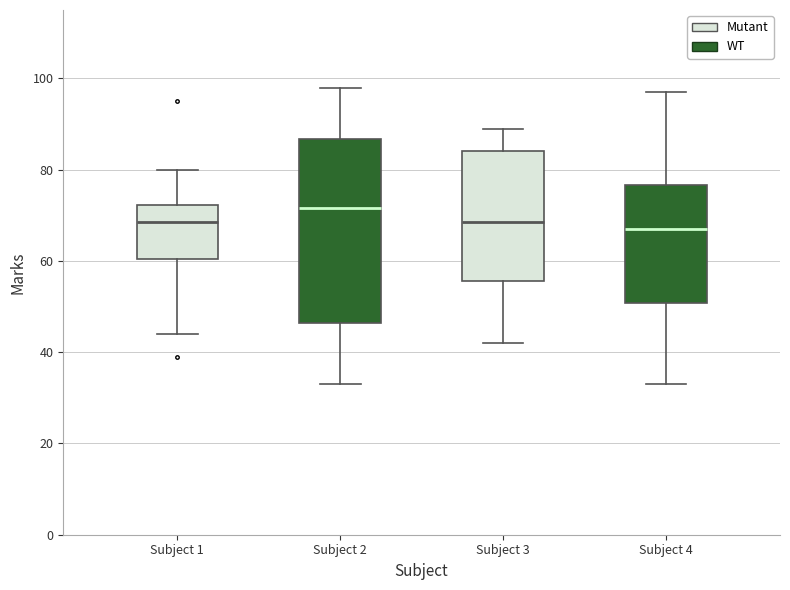

Which box is the tallest, from its lower edge to its upper edge?

Subject 2